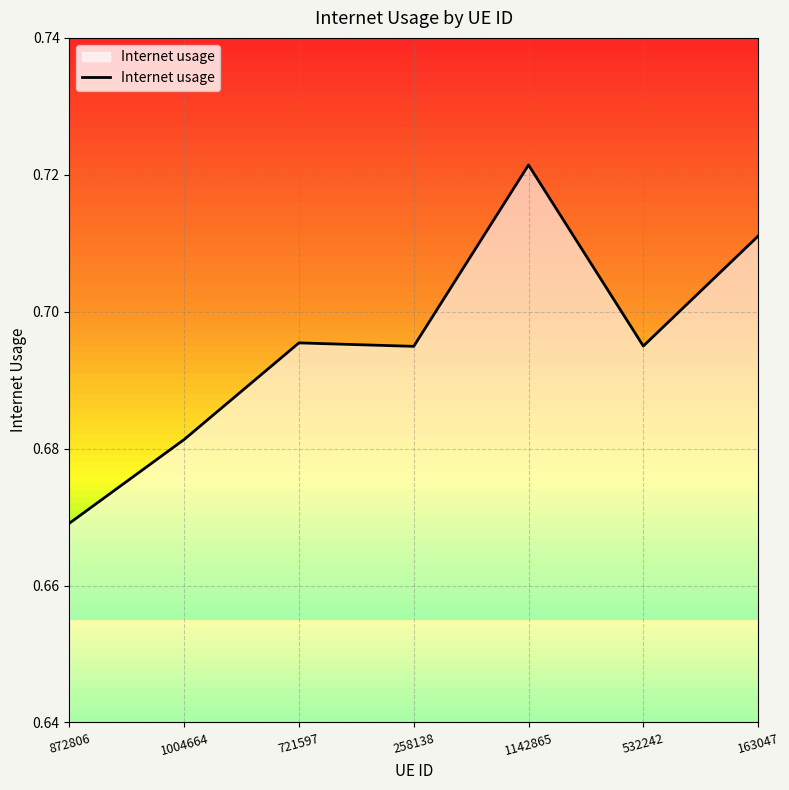

Reading left to right, extract all data points from this chart.

872806=0.7	1004664=0.7	721597=0.7	258138=0.7	1142865=0.7	532242=0.7	163047=0.7